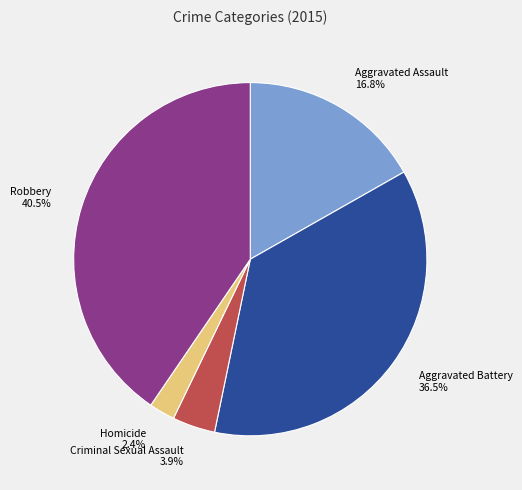

Is there a majority slice in this chart?

No